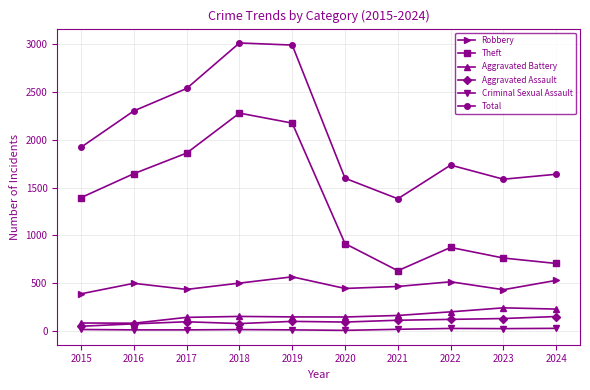

The Aggravated Assault series shows 93 at 2017. True or false?

True